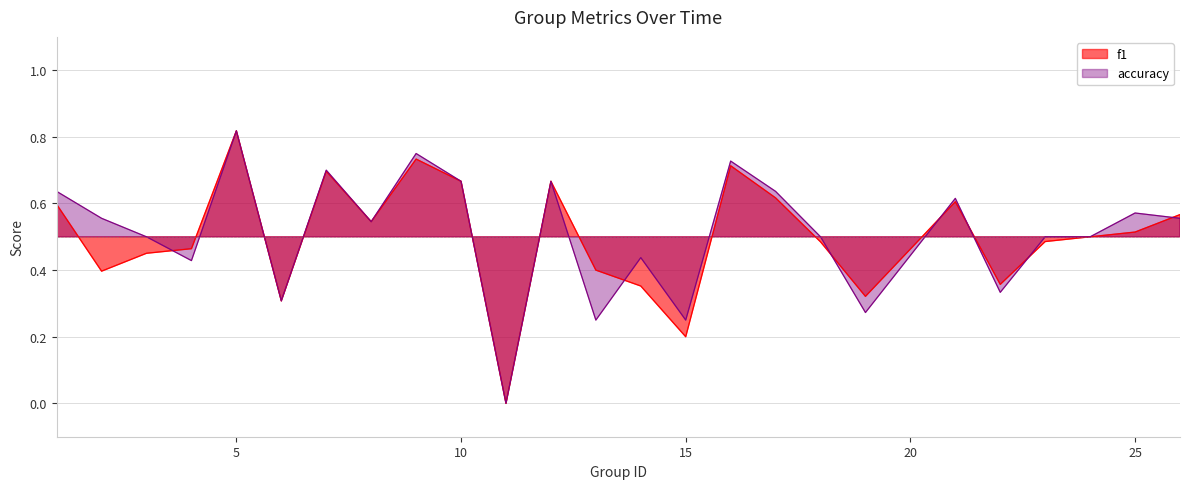

What is the value of the accuracy point at the 10th from the left?

0.7